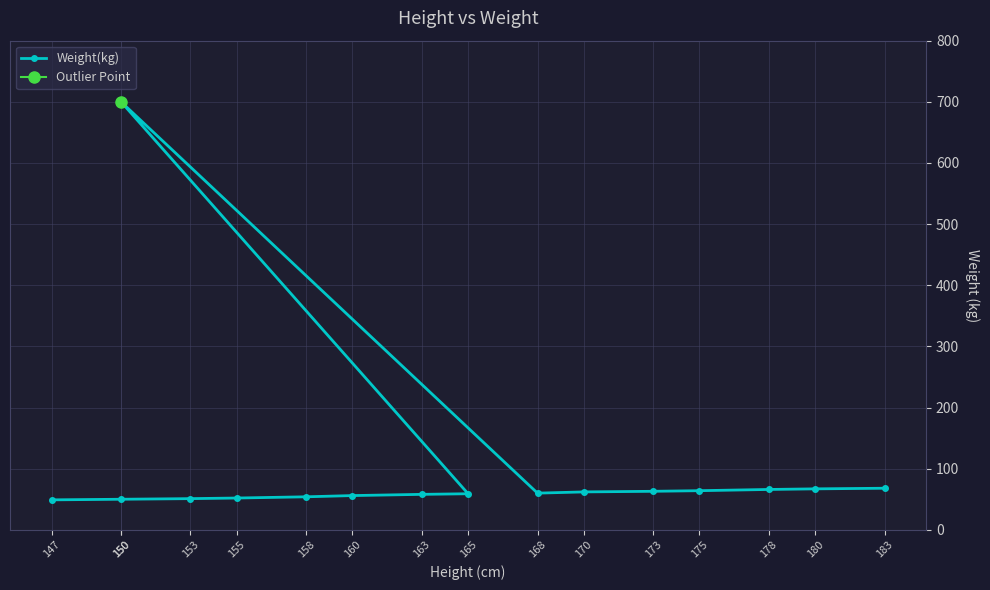

At which label does the data first exceed 60?

150